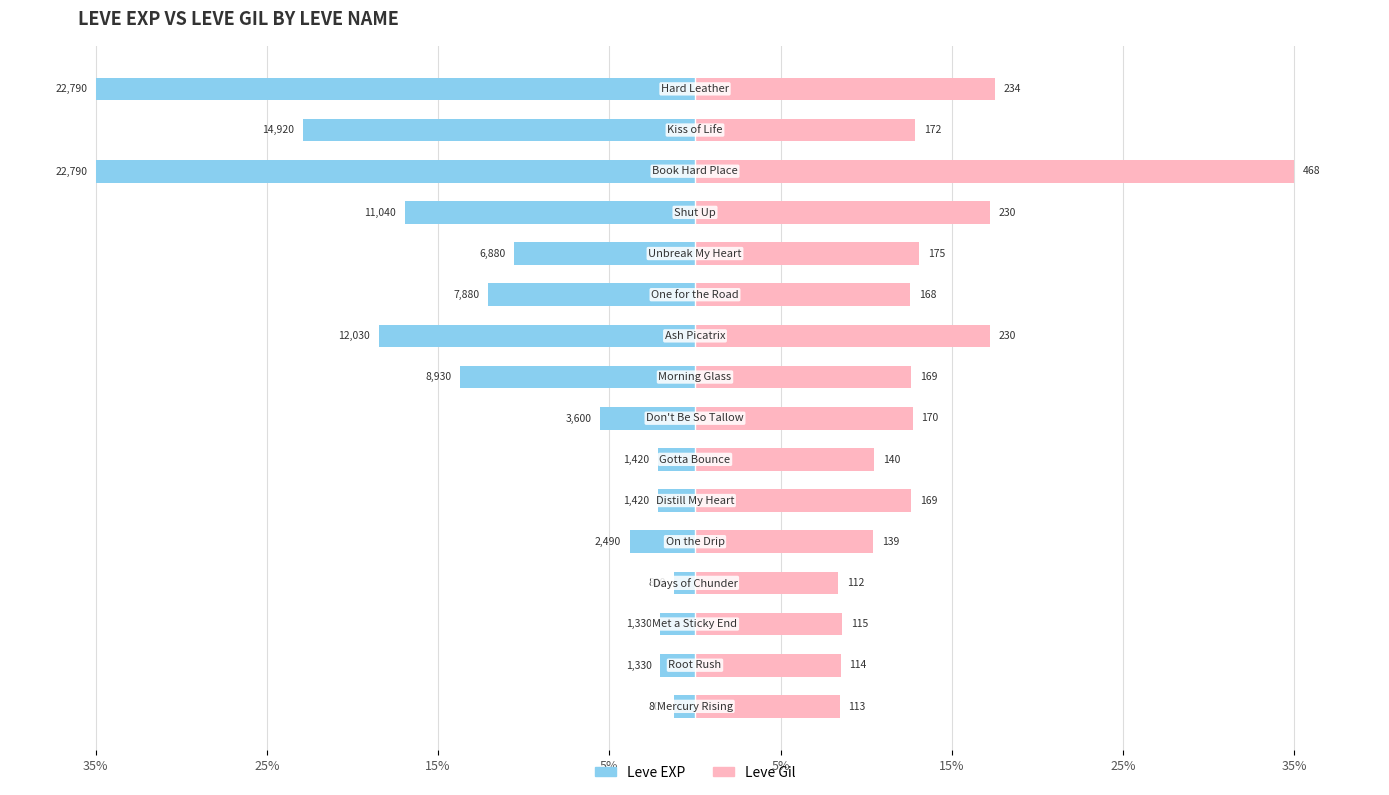

Is the value of Leve Gil at 13 greater than the value of Leve EXP at 5%?

Yes